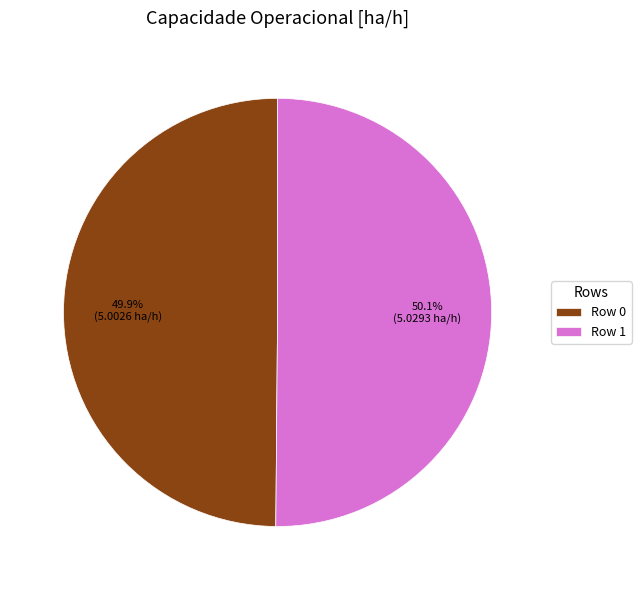

Count the number of slices in the pie.

2